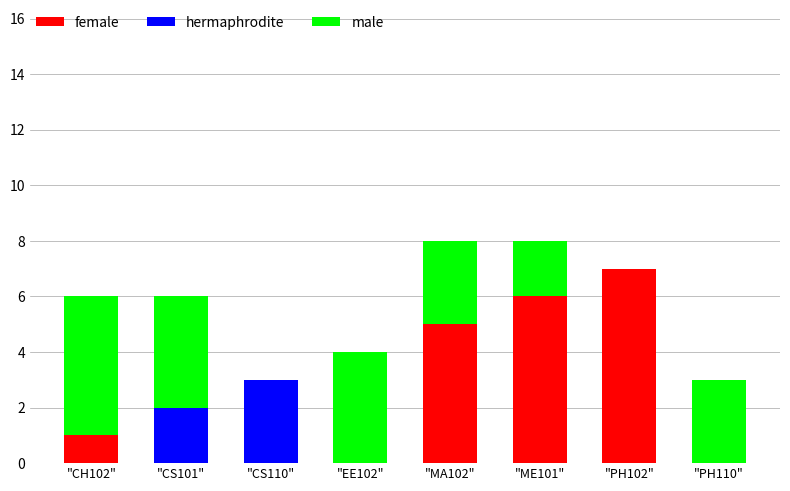

What is the total value across all series at "PH110"?

3